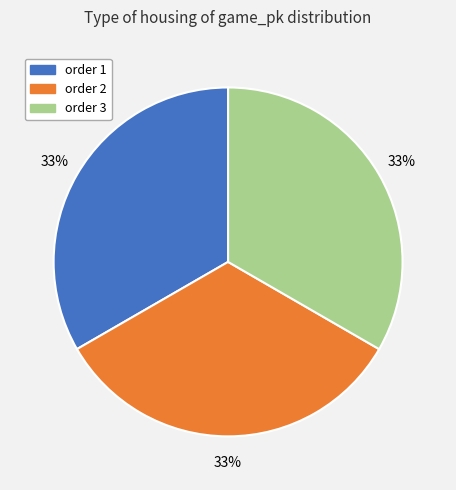

Is there any slice that represents more than half of the pie?

No